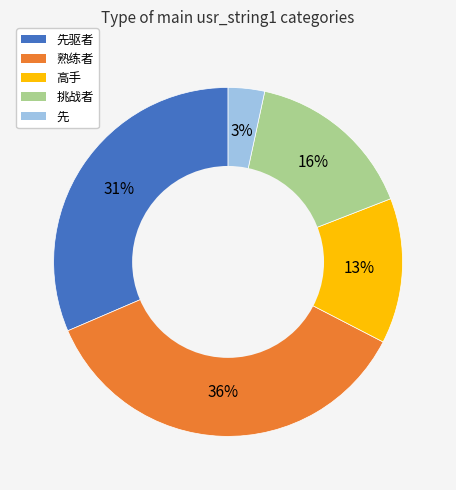

To the nearest percent, what is the difference between the largest and smallest slice percentages?

33%